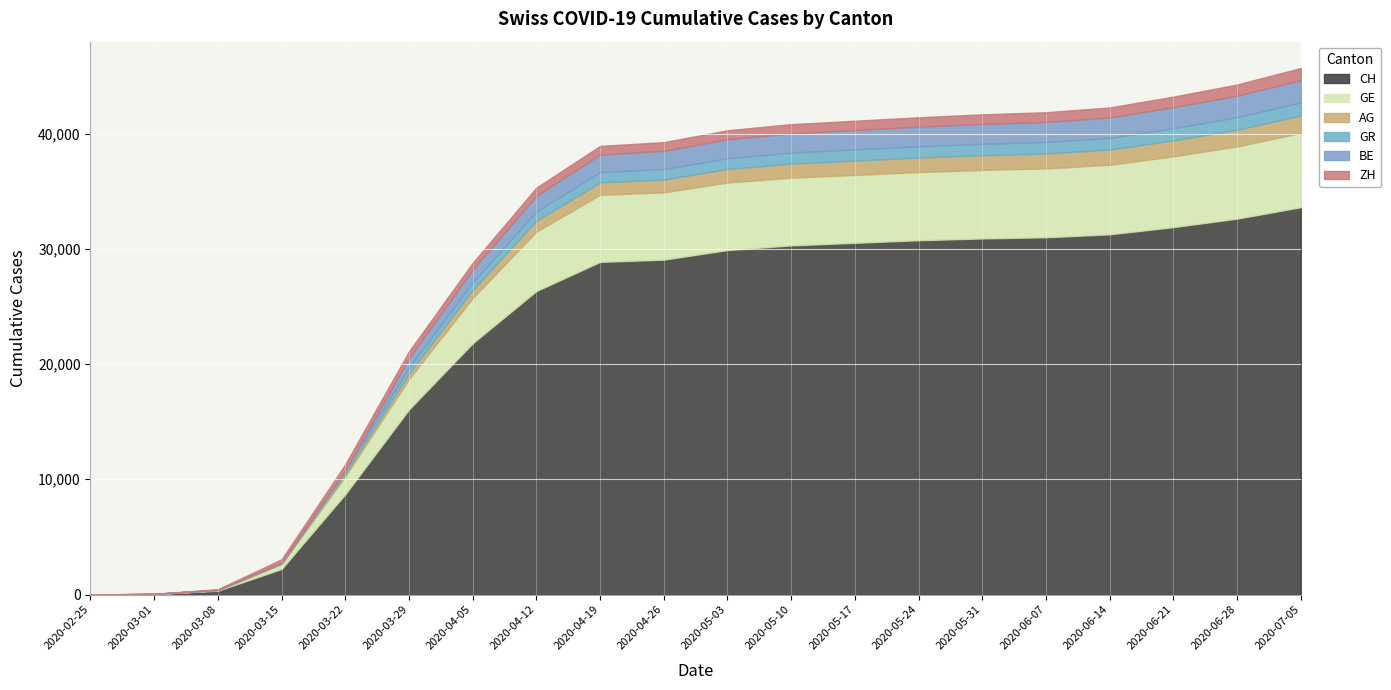

At which category is the sum across all series the highest?

2020-07-05